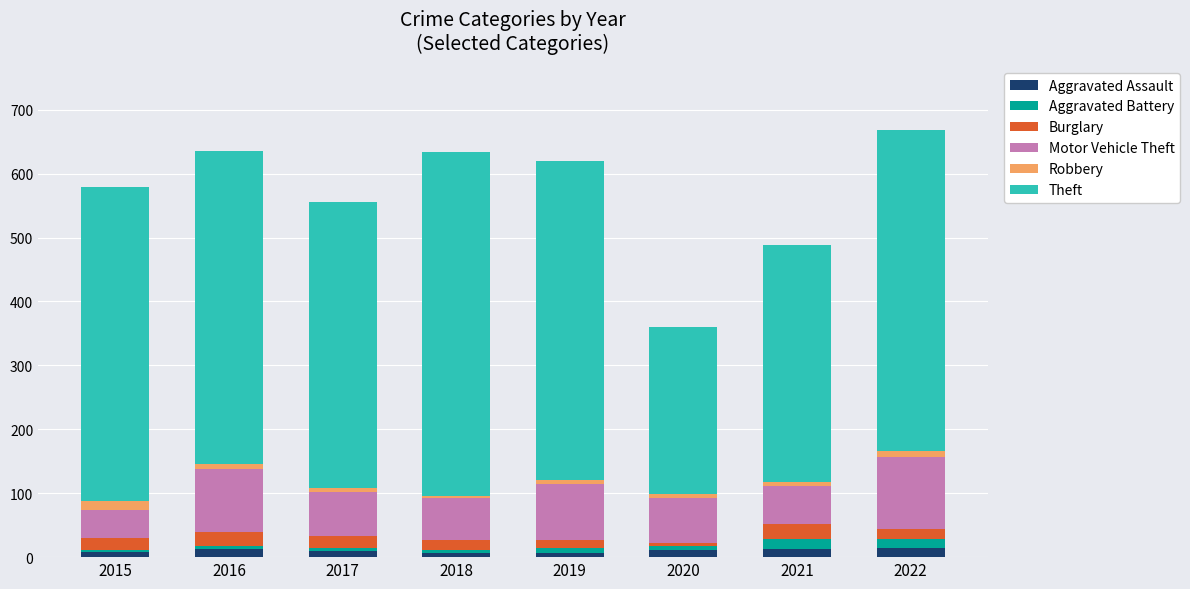

Count the number of data series in this chart.

6